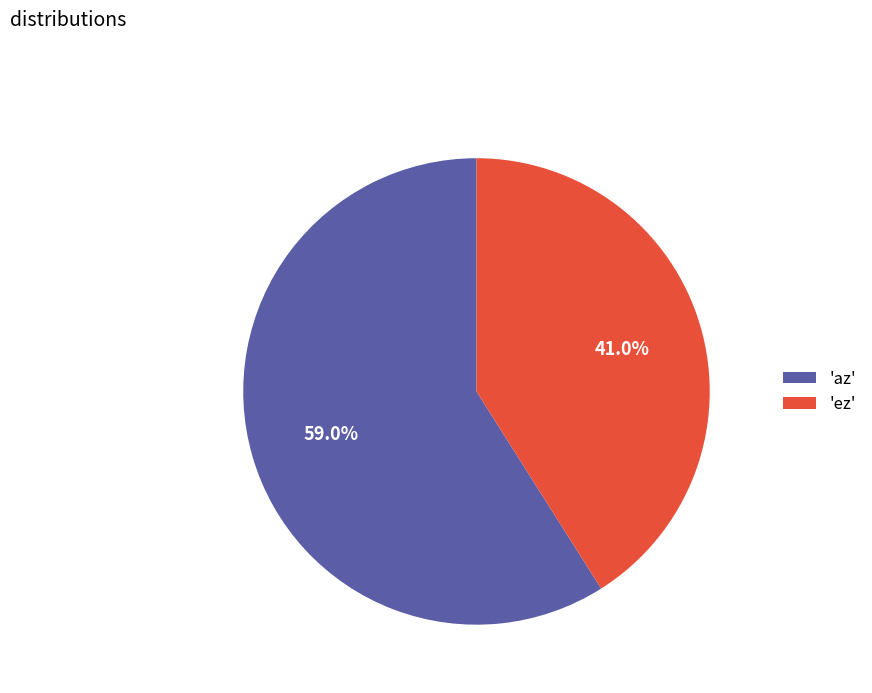

What percentage do 'ez' and 'az' together represent?

100.0%